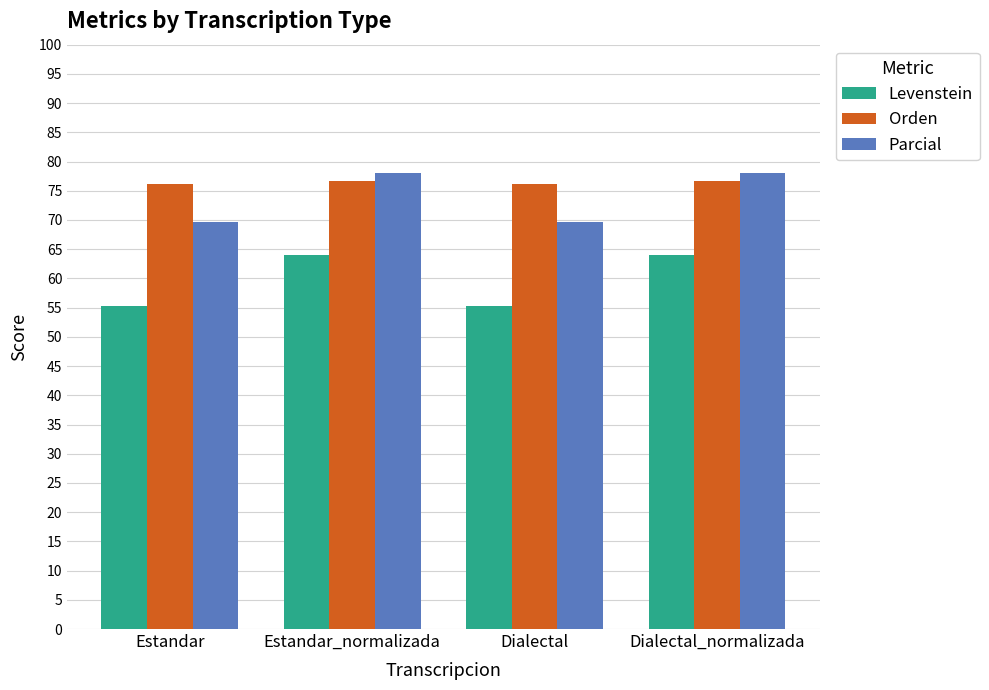

Reading right to left, list all the values displayed in this chart.

Levenstein: 63.9	55.2	63.9	55.2
Orden: 76.7	76.2	76.7	76.2
Parcial: 78.1	69.6	78.1	69.6